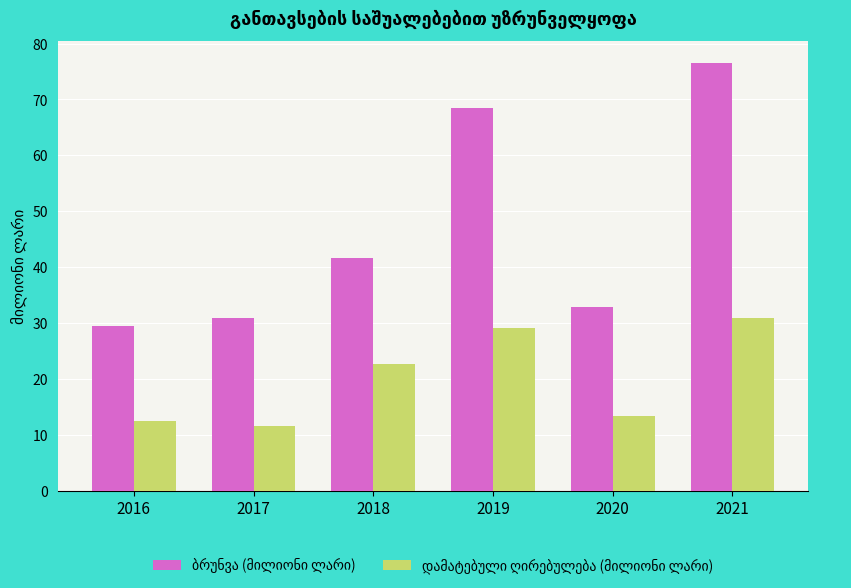

Does the chart contain stacked bars?

No